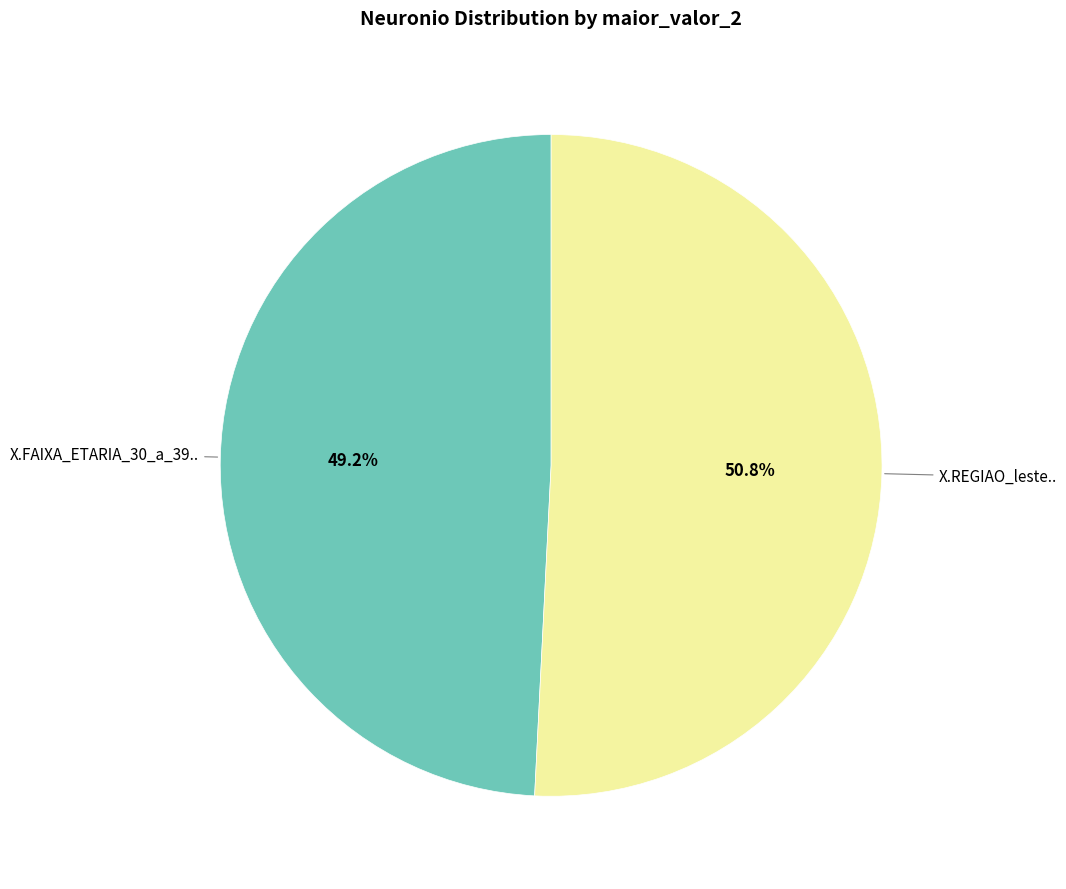

Is there any slice that represents more than half of the pie?

Yes